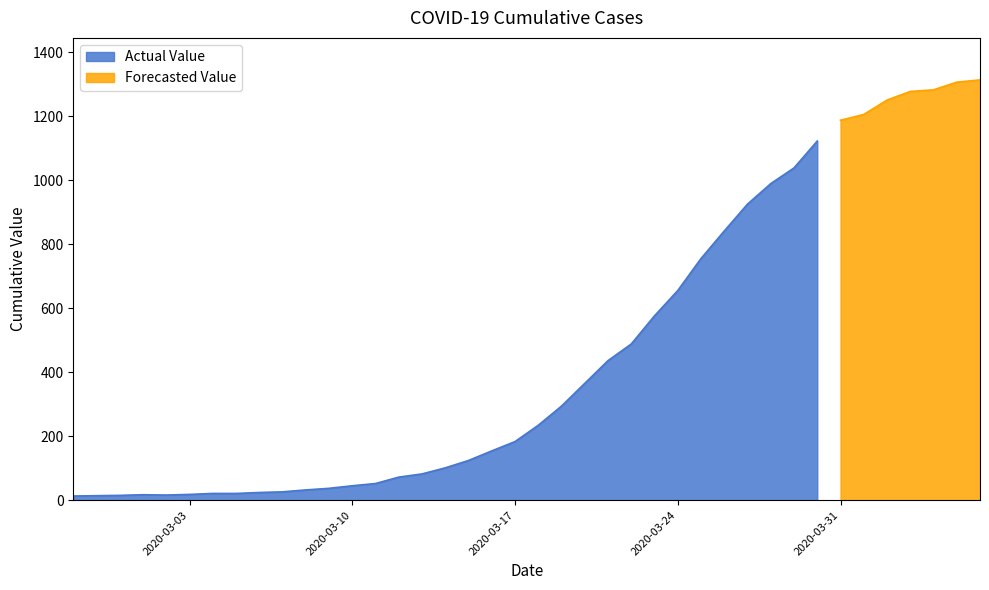

Reading left to right, list all the values displayed in this chart.

2020-02-27=13	2020-02-28=14	2020-02-29=15	2020-03-01=17	2020-03-02=16	2020-03-03=18	2020-03-04=21	2020-03-05=21	2020-03-06=24	2020-03-07=26	2020-03-08=32	2020-03-09=37	2020-03-10=45	2020-03-11=52	2020-03-12=72	2020-03-13=82	2020-03-14=101	2020-03-15=124	2020-03-16=154	2020-03-17=183	2020-03-18=234	2020-03-19=294	2020-03-20=365	2020-03-21=436	2020-03-22=488	2020-03-23=576	2020-03-24=655	2020-03-25=755	2020-03-26=841	2020-03-27=925	2020-03-28=989	2020-03-29=1038	2020-03-30=1122	2020-03-31=1187	2020-04-01=1205	2020-04-02=1250	2020-04-03=1277	2020-04-04=1282	2020-04-05=1306	2020-04-06=1313